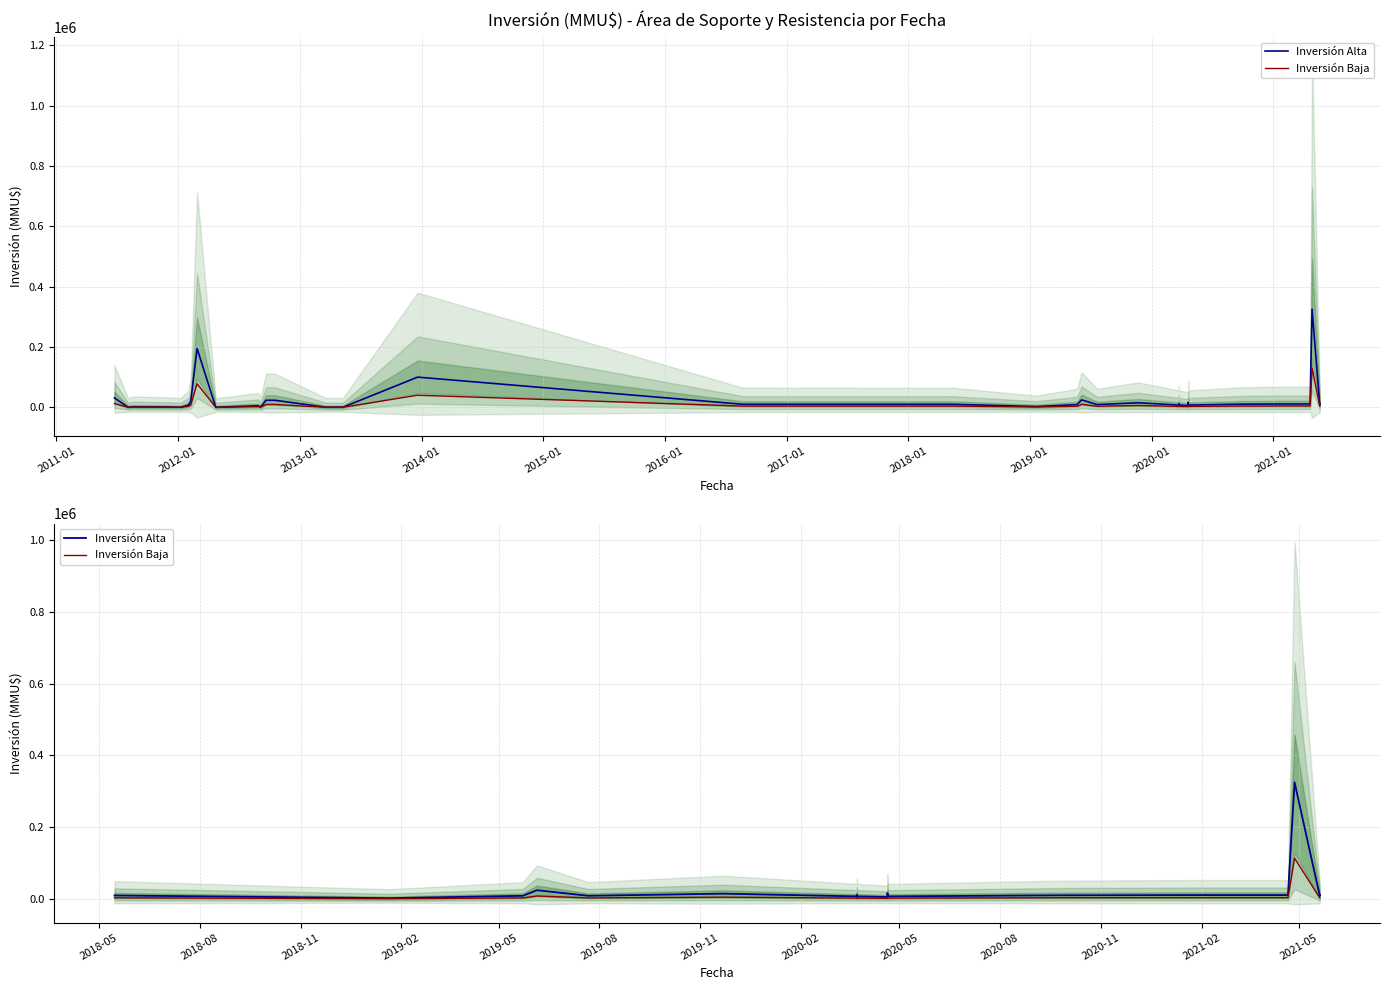

What is the label of the 15th point from the right?

2016-01